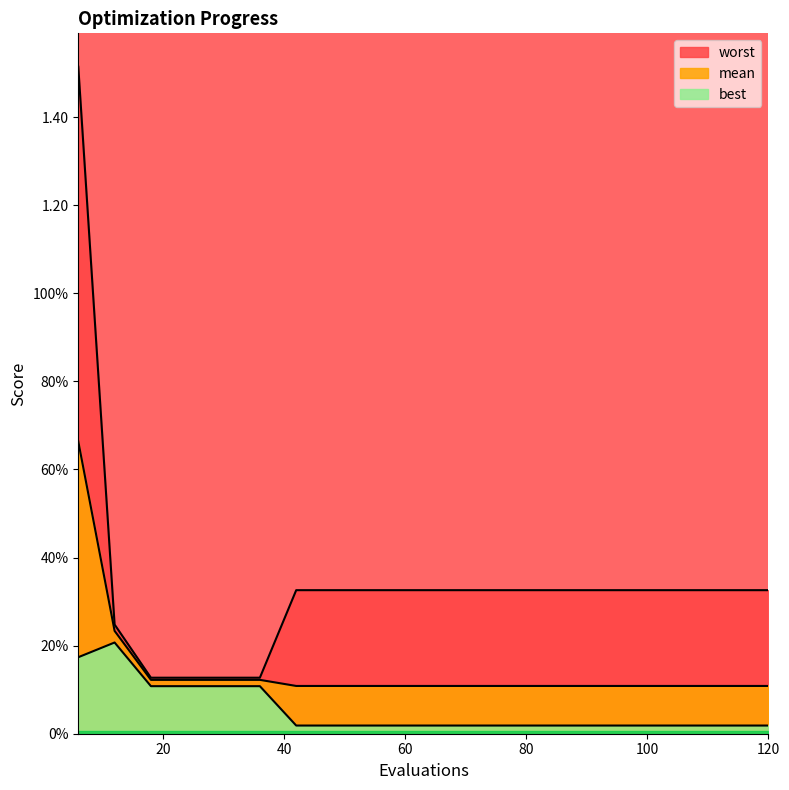

Count the number of categories in the chart.

20